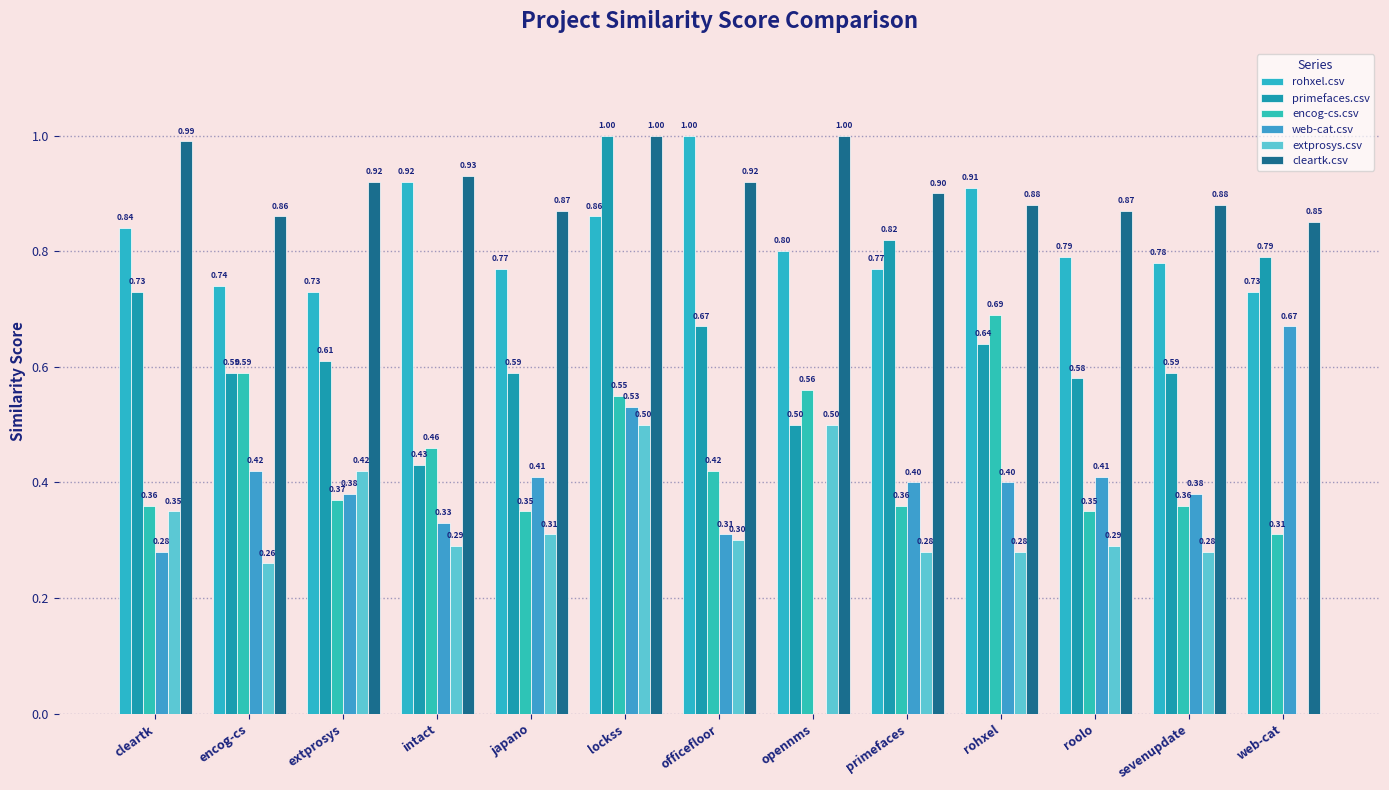

What is the label of the 12th bar from the left?

sevenupdate